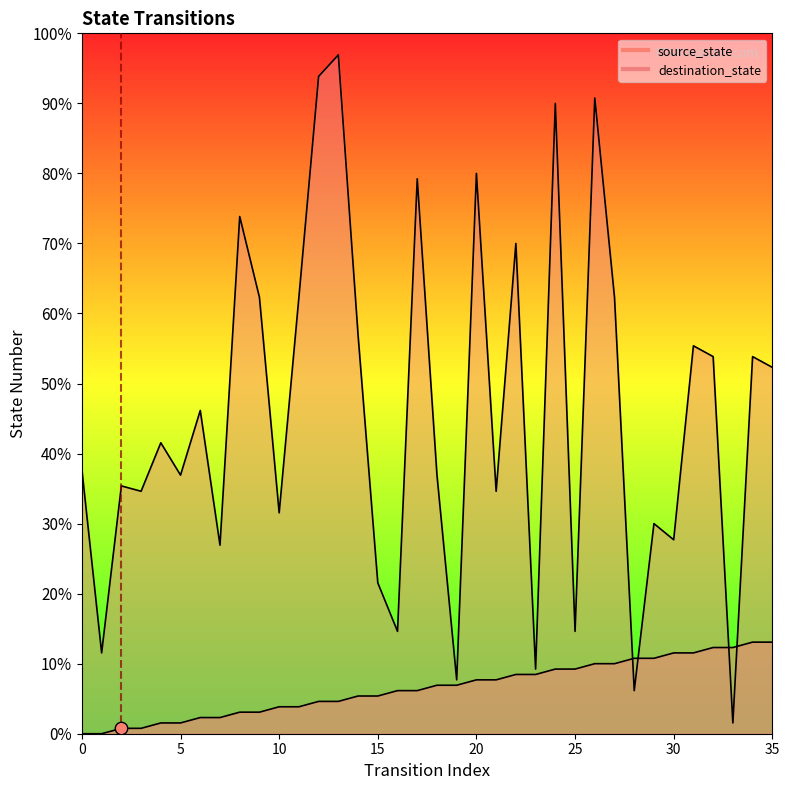

Which series contains the lowest Y value?

source_state